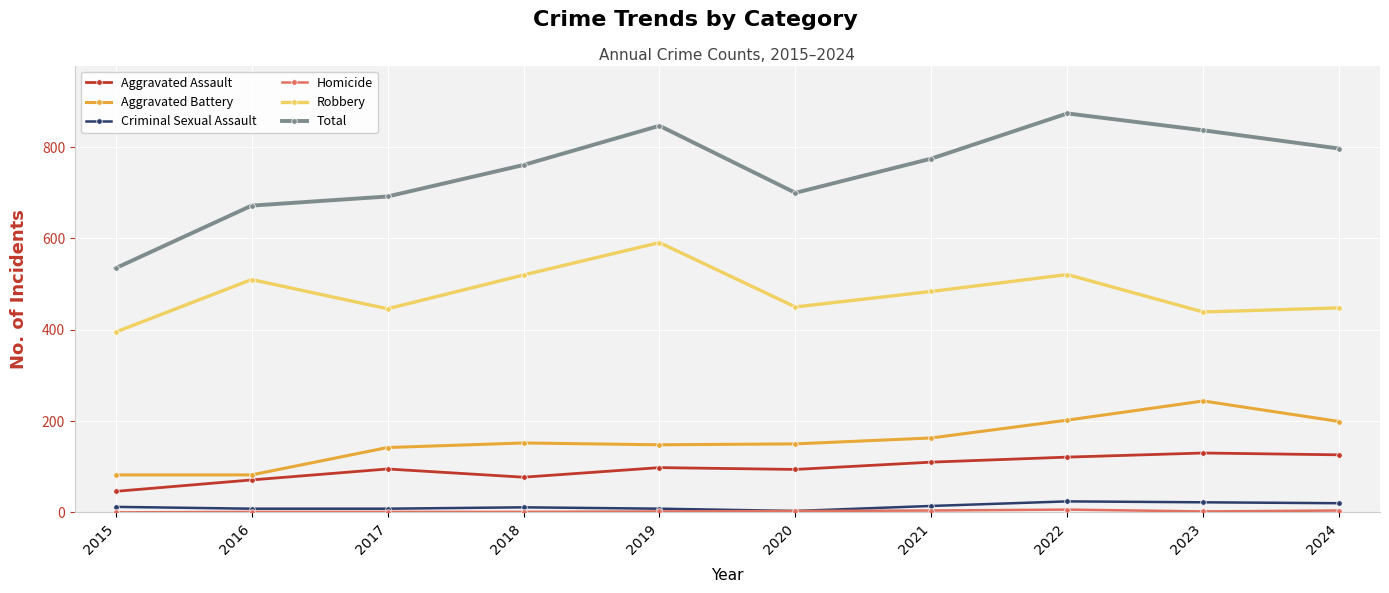

What is the total value across all series at 2022?

1748